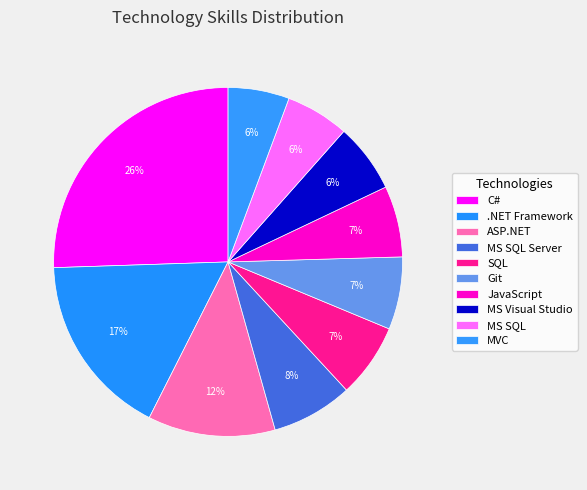

Which has a higher value, MS SQL Server or MS Visual Studio?

MS SQL Server